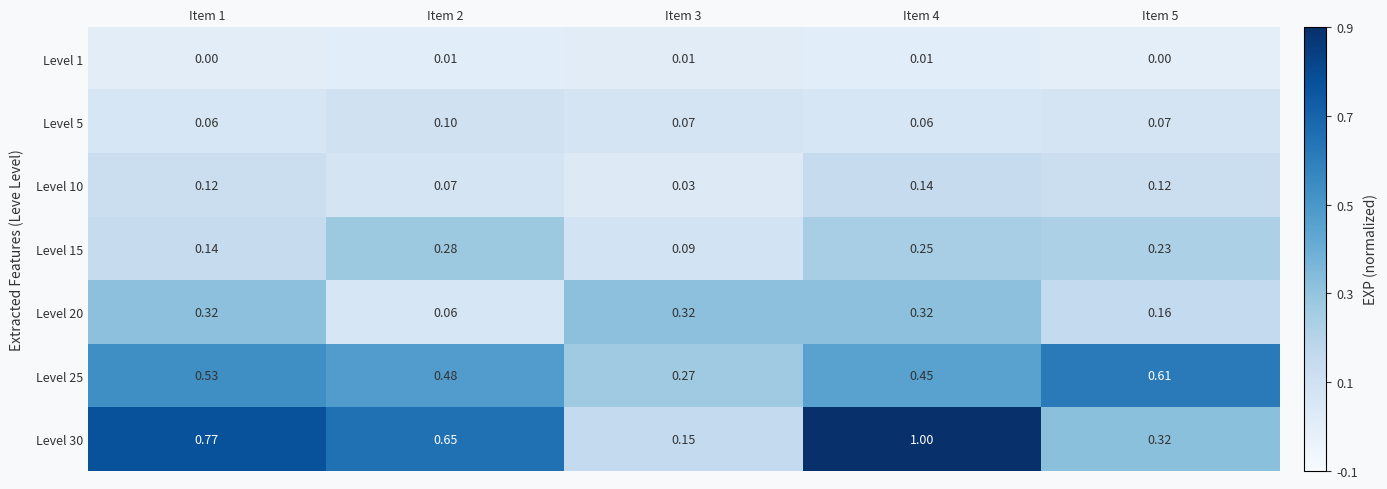

At which category is the sum across all series the highest?

Item 4